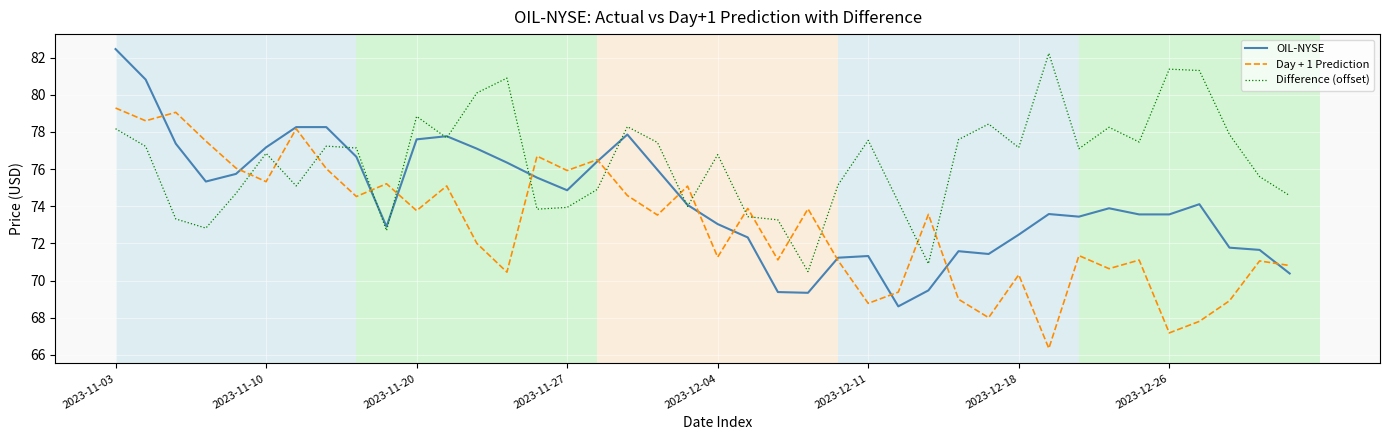

Which series ends up on top after the final intersection of Difference (offset) and Day + 1 Prediction?

Difference (offset)